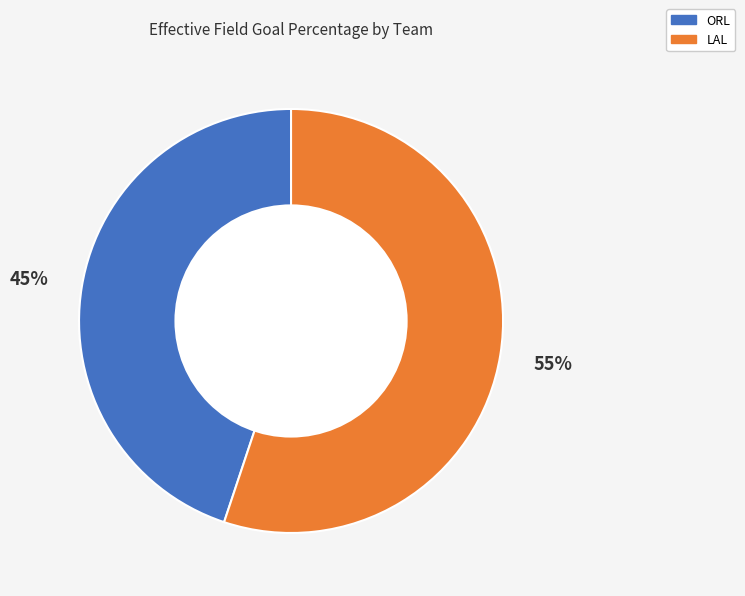

To the nearest percent, what is the difference between the ORL and LAL slice percentages?

10%